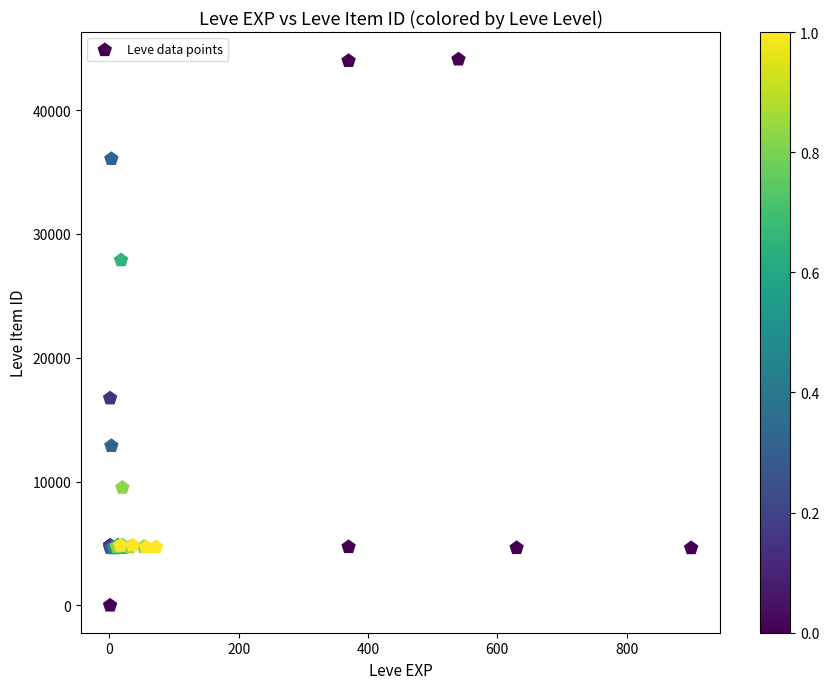

What Y value in the scatter plot is closest to 22050?

16734